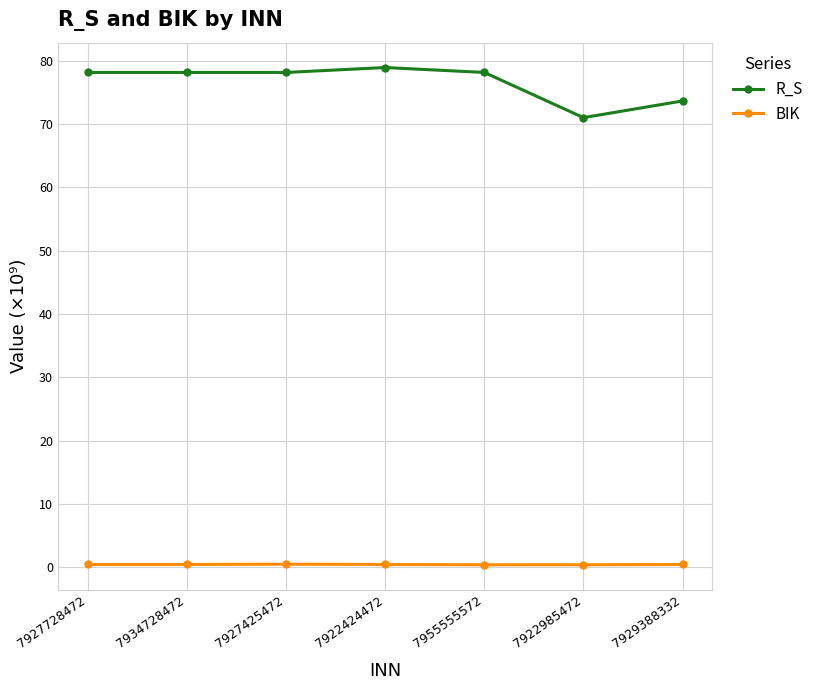

How many lines are shown in the chart?

2